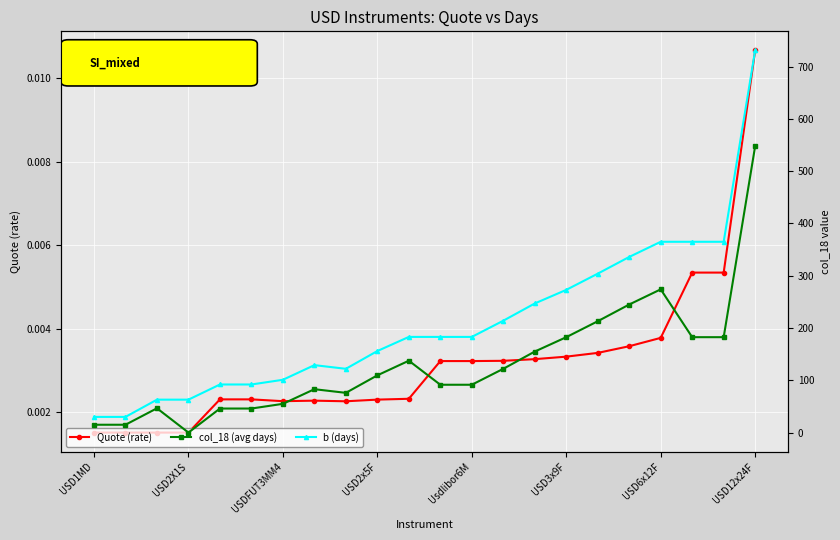

True or false: col_18 (avg days) and Quote (rate) intersect in this chart.

True